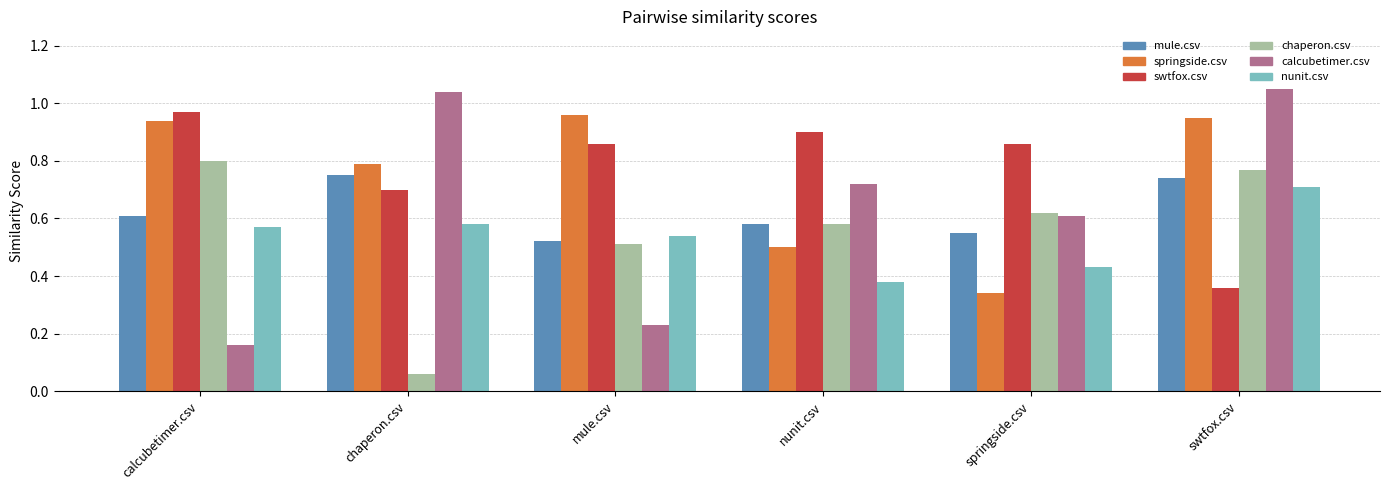

Rank the series at chaperon.csv from lowest to highest value.

chaperon.csv, nunit.csv, swtfox.csv, mule.csv, springside.csv, calcubetimer.csv